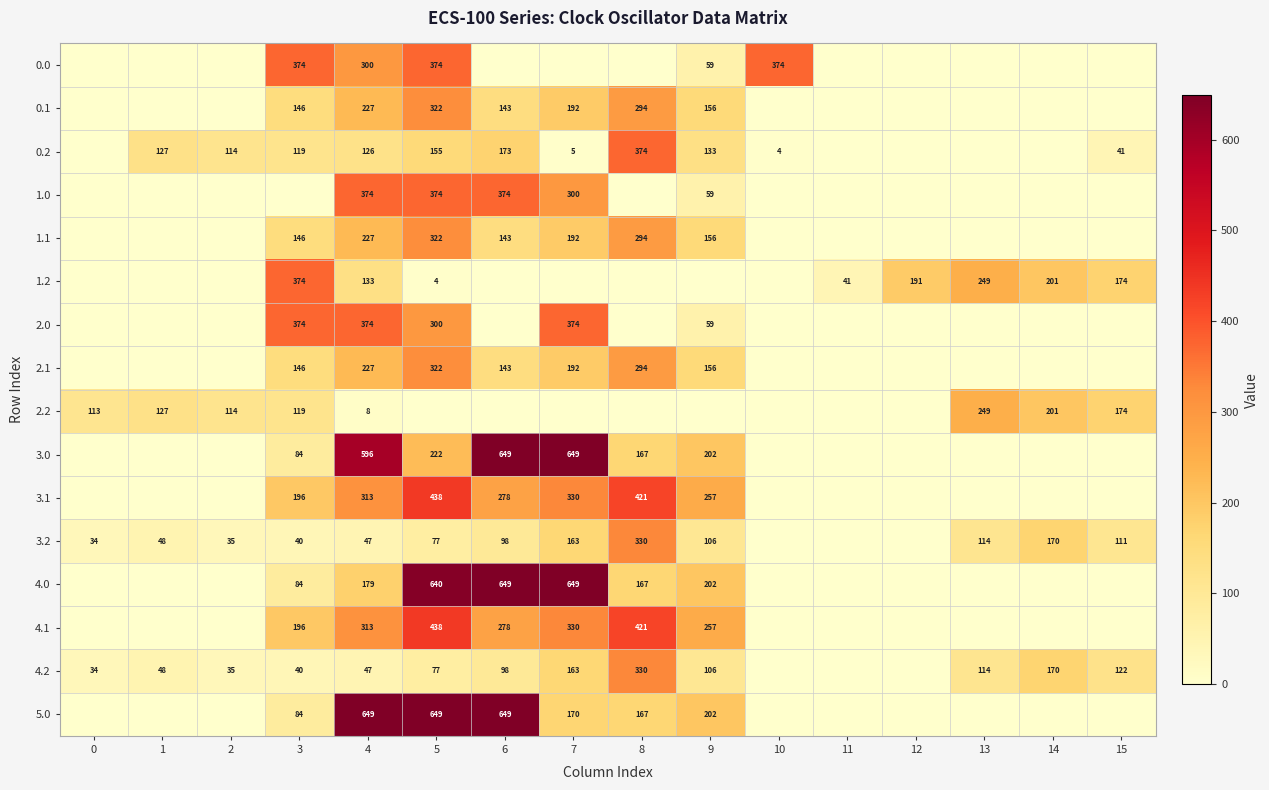

What is the sum of the 0.0 values at 10 and 3?

748